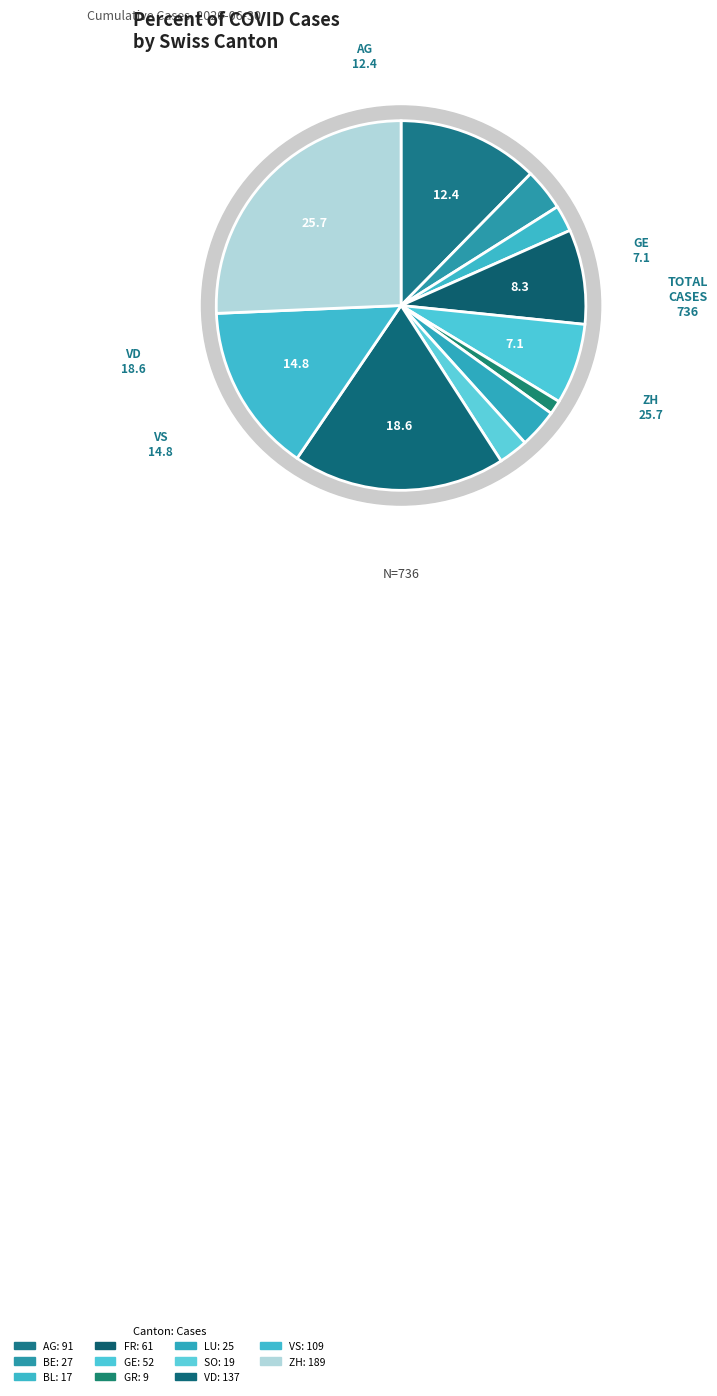

Does TI represent more than half of the total?

No